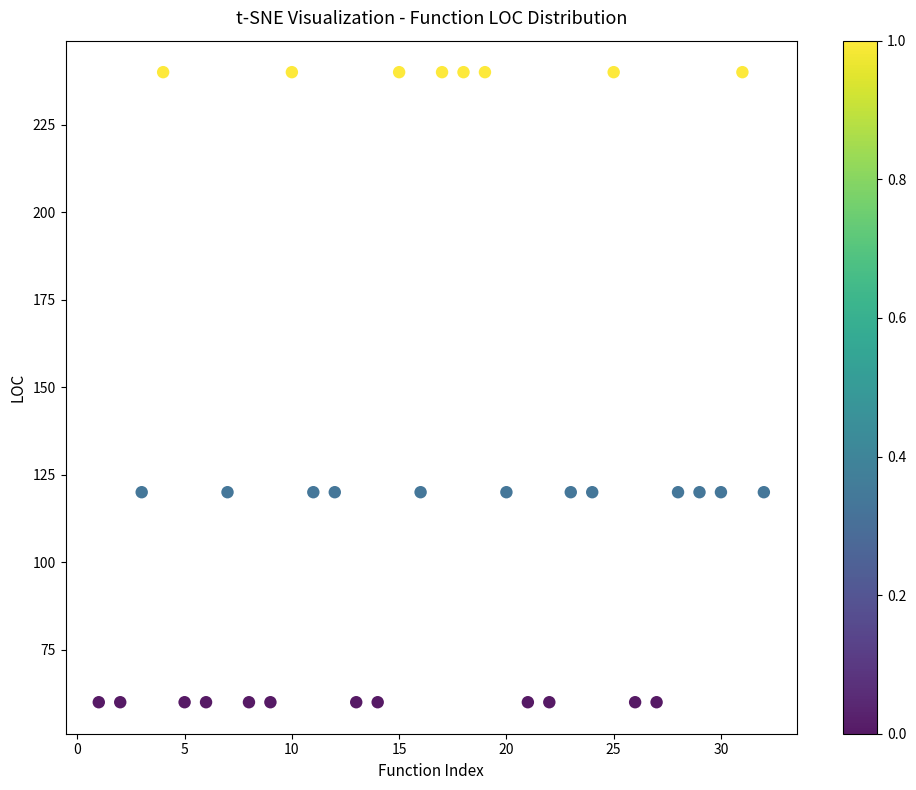

What is the range of X values (max minus min)?

31